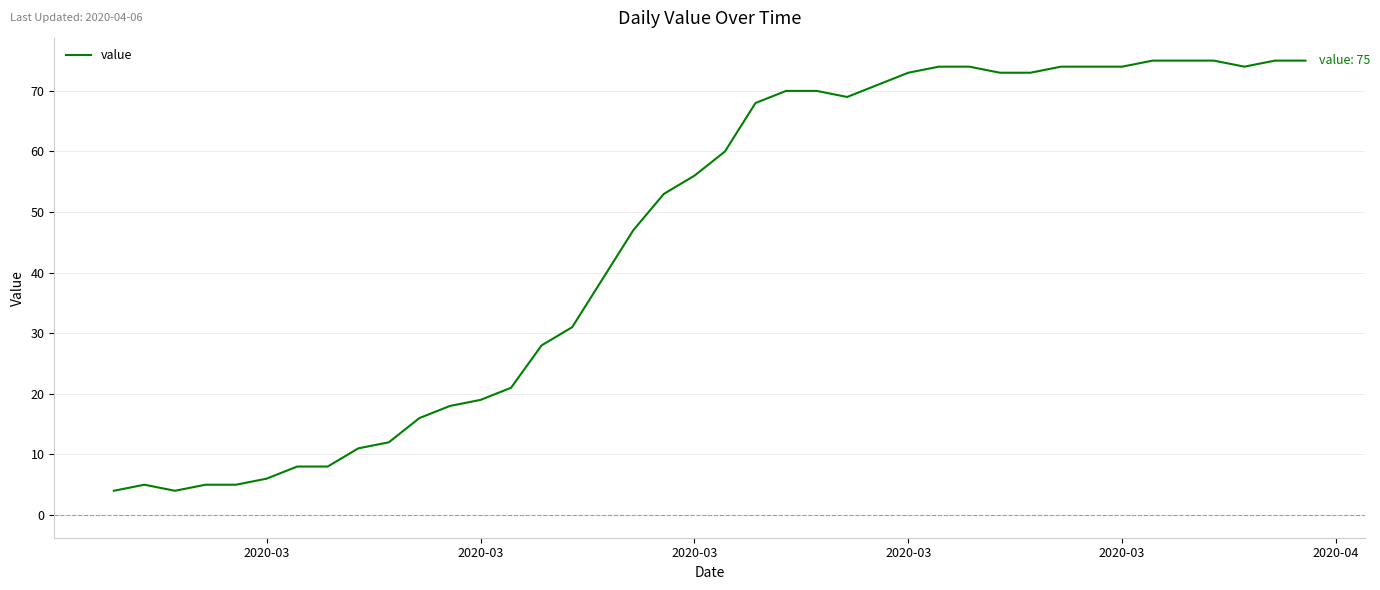

What is the maximum value shown in the chart?

75